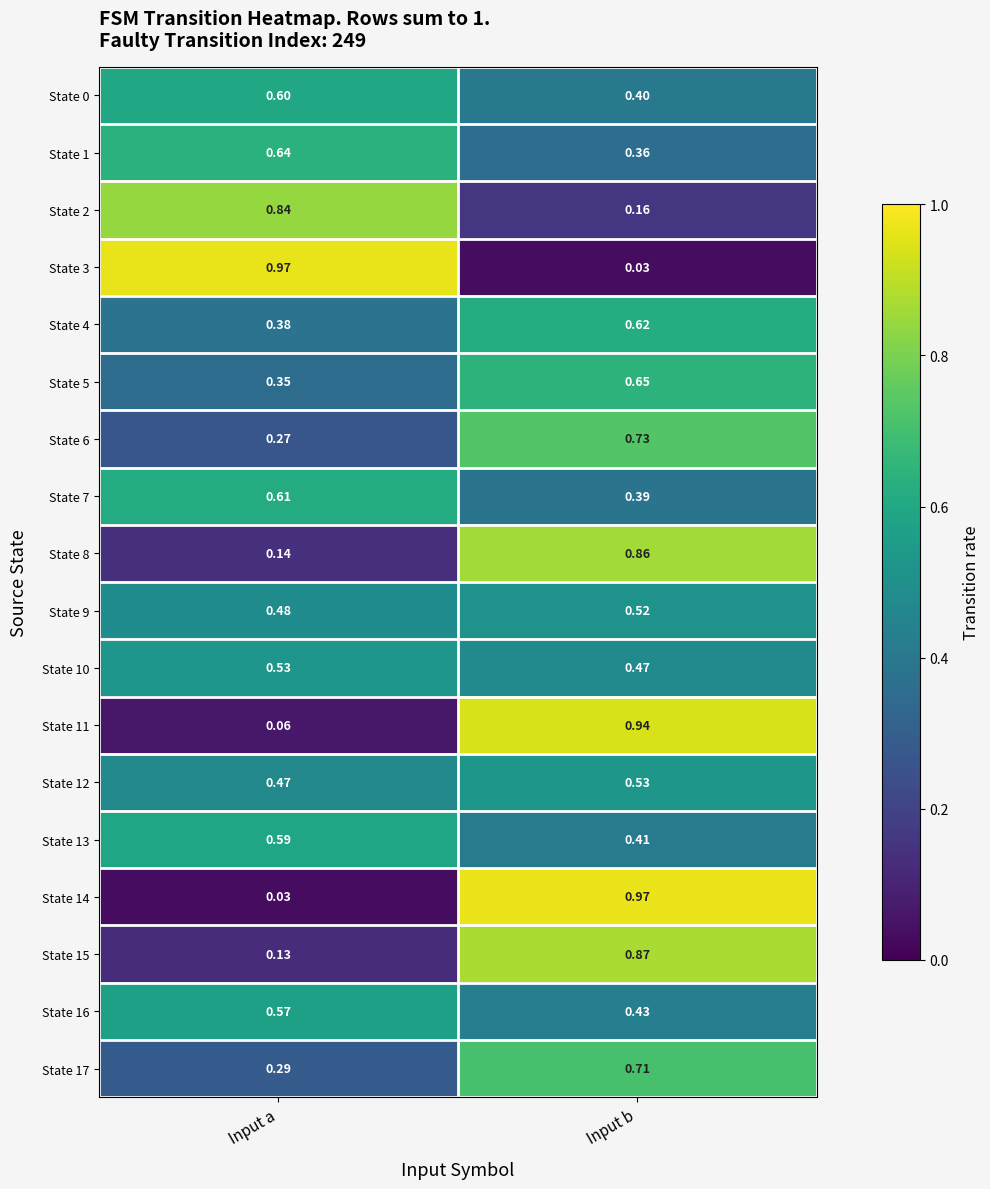

List the labels in order of State 6 value, largest first.

Input b, Input a